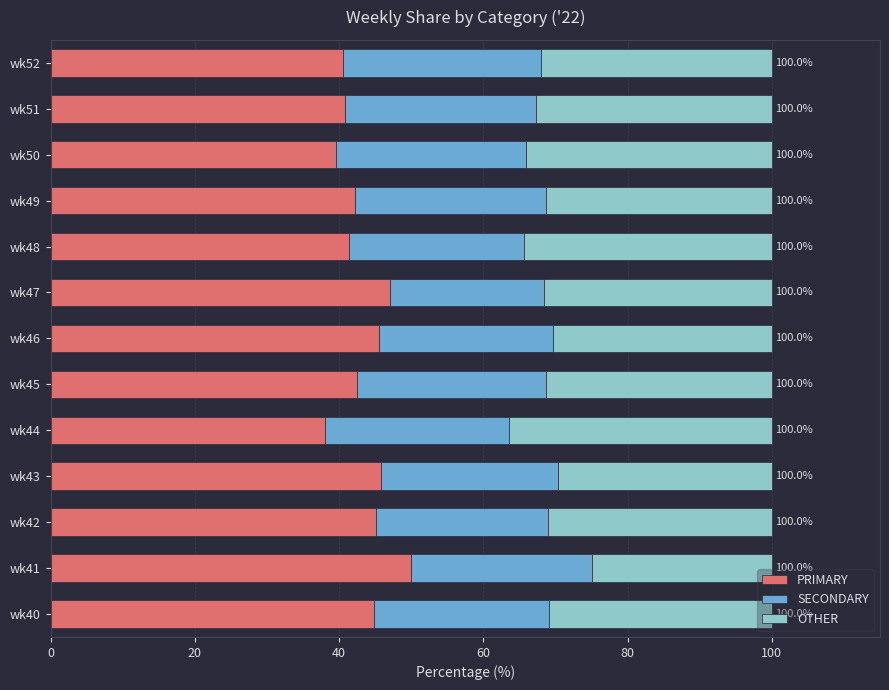

The value of PRIMARY at wk51 is 53.2. True or false?

False